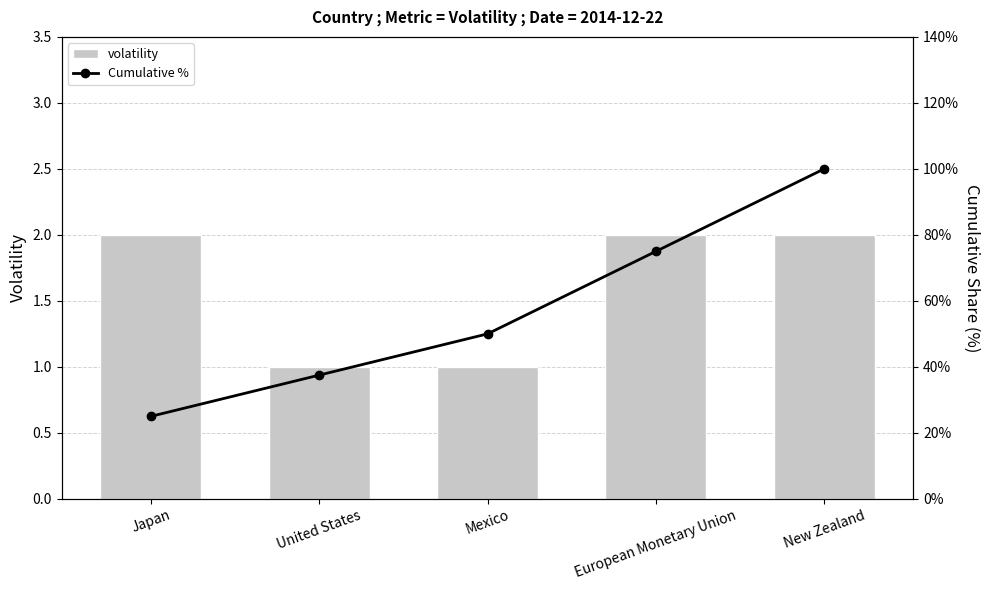

Is it true that volatility equals 2 at Japan?

True